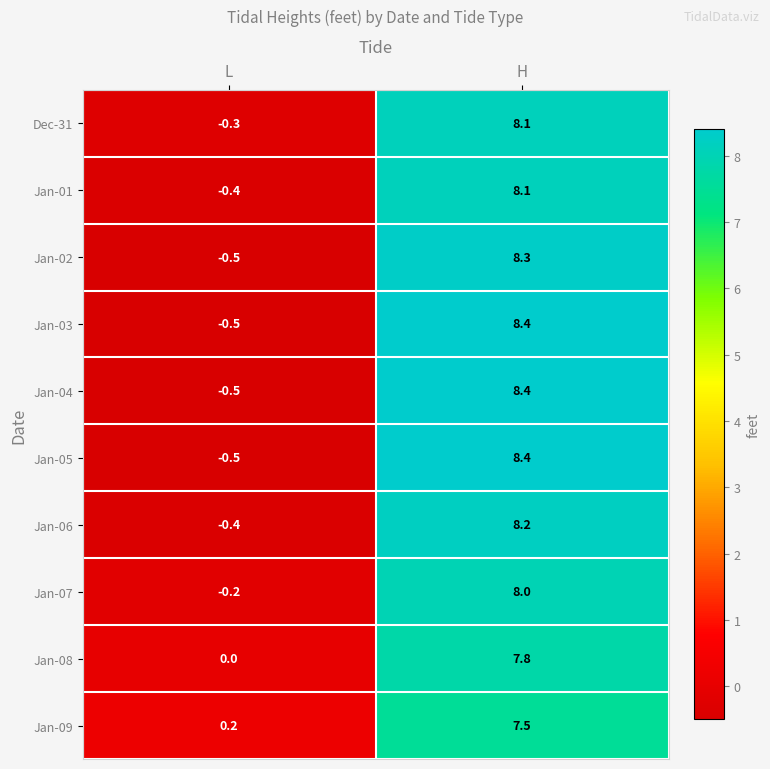

What is the greatest value displayed?

8.4